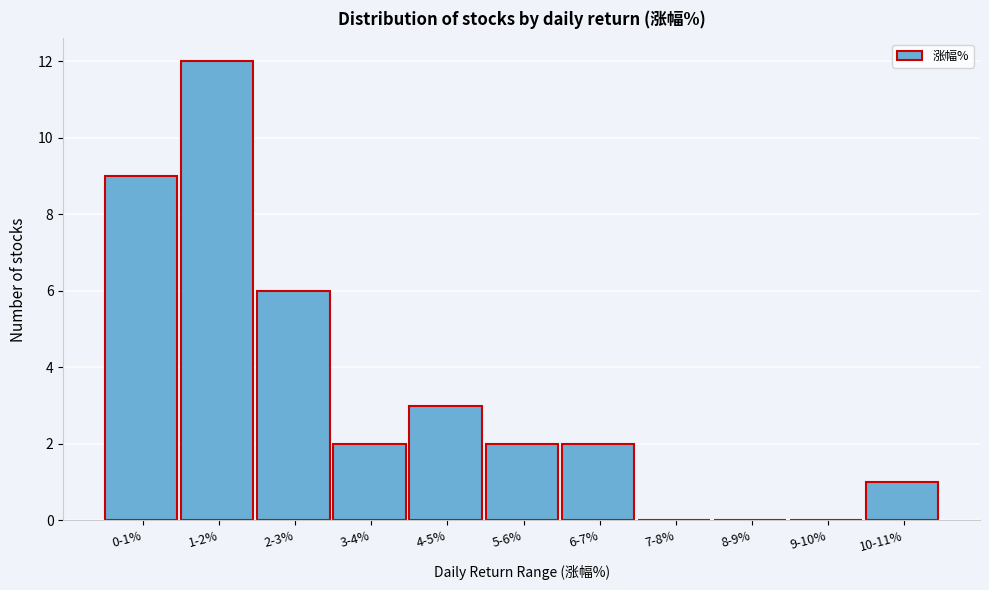

Reading left to right, transcribe all the data shown in this chart.

0-1%=9	1-2%=12	2-3%=6	3-4%=2	4-5%=3	5-6%=2	6-7%=2	7-8%=0	8-9%=0	9-10%=0	10-11%=1